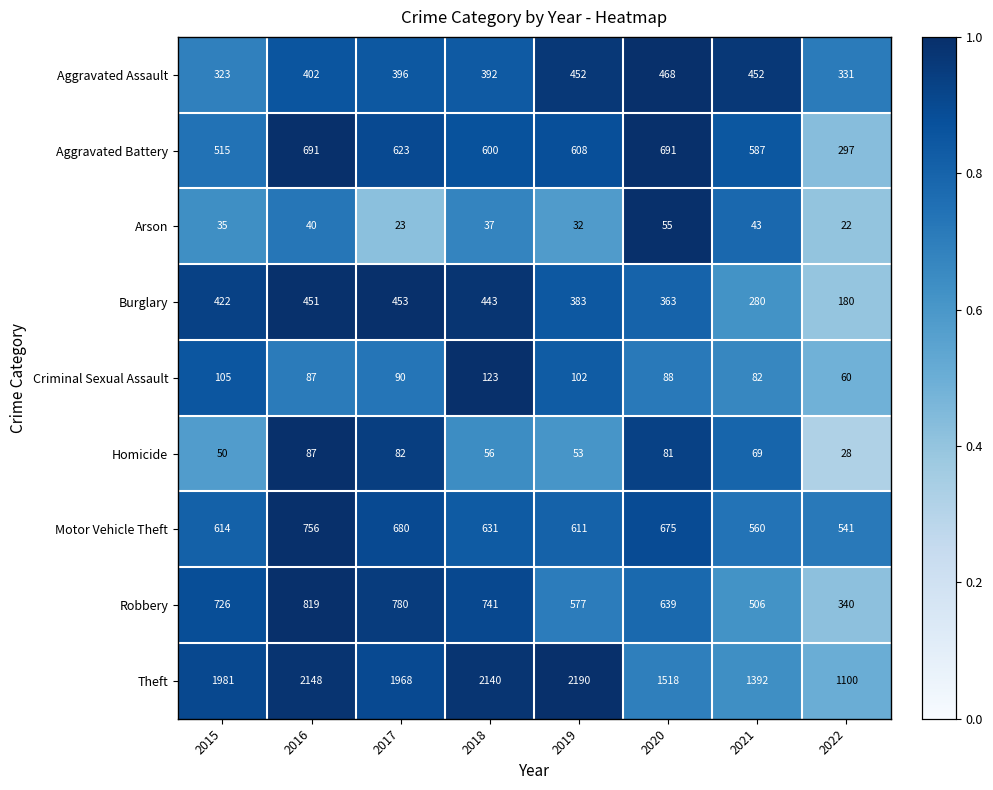

At which category is the sum across all series the highest?

2016